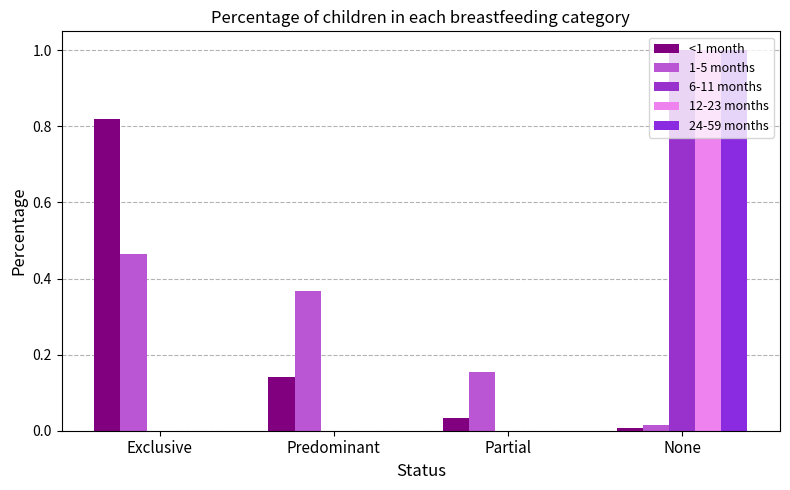

What is the value of the 1-5 months bar at the 2nd from the left?

0.4